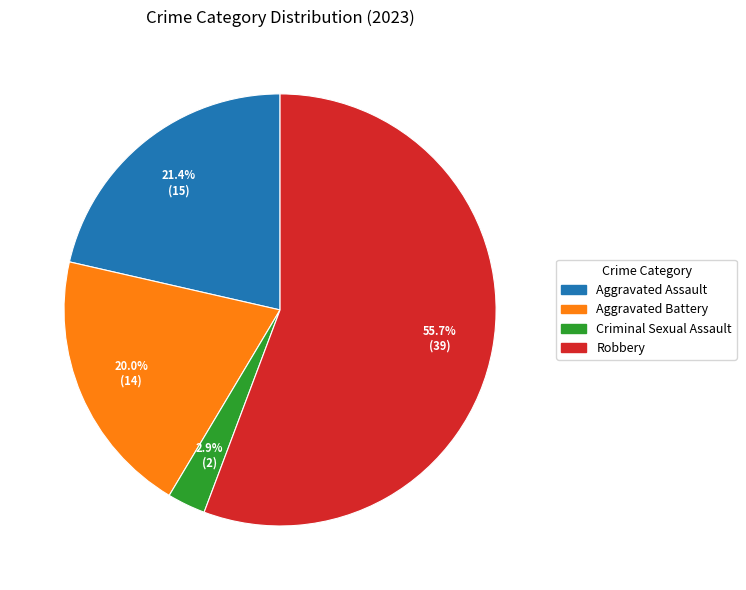

How much of the chart is everything except Aggravated Battery?

80.0%